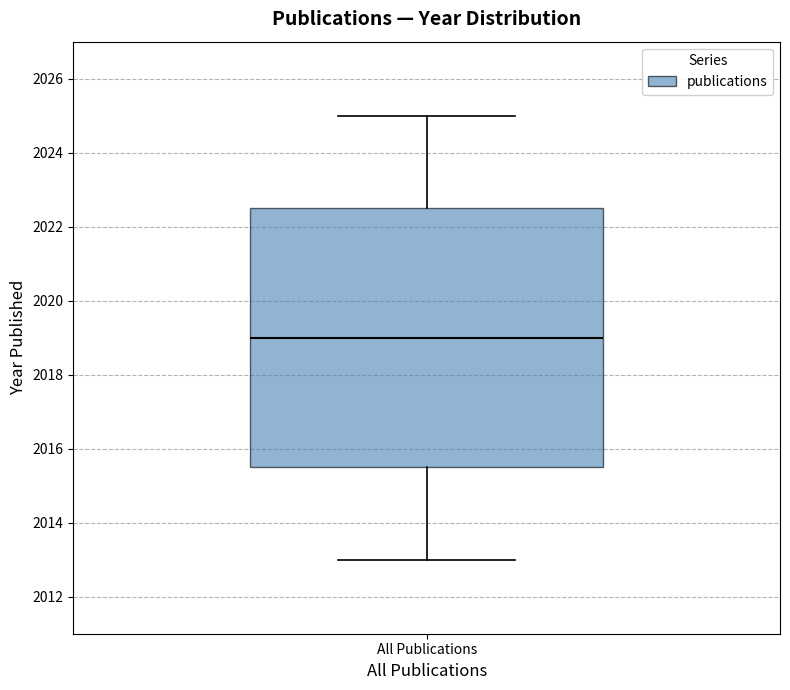

Where does the median line of the box for All Publications sit on the y-axis? The values are not printed on the chart, so give them approximately, as read against the axis.

2019.0